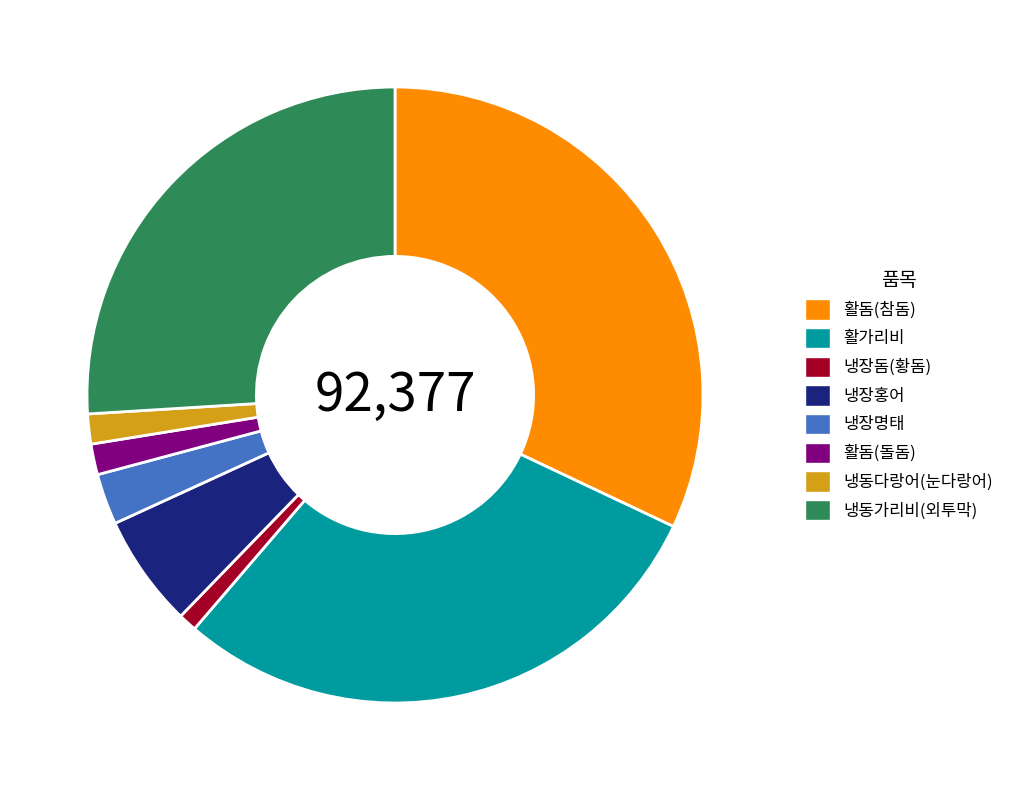

True or false: 냉장돔(황돔) accounts for 1% of the total.

True